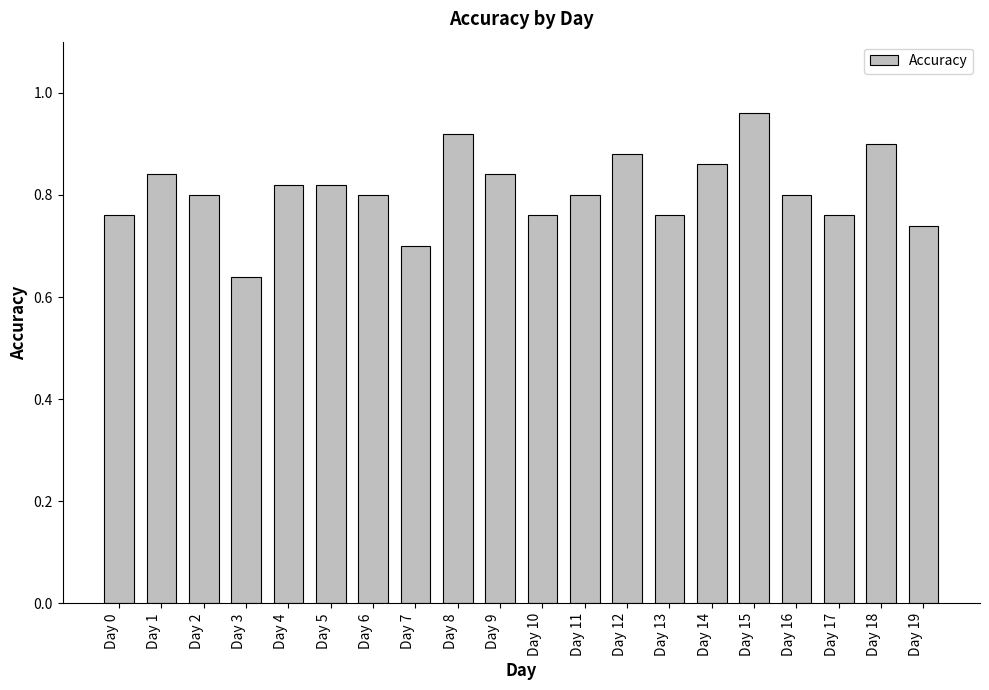

True or false: the data shows 1.3 at Day 1.

False